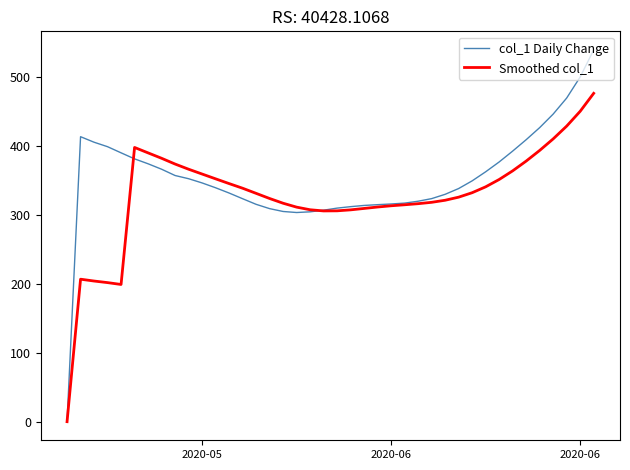

Which series has the widest spread of values?

col_1 Daily Change